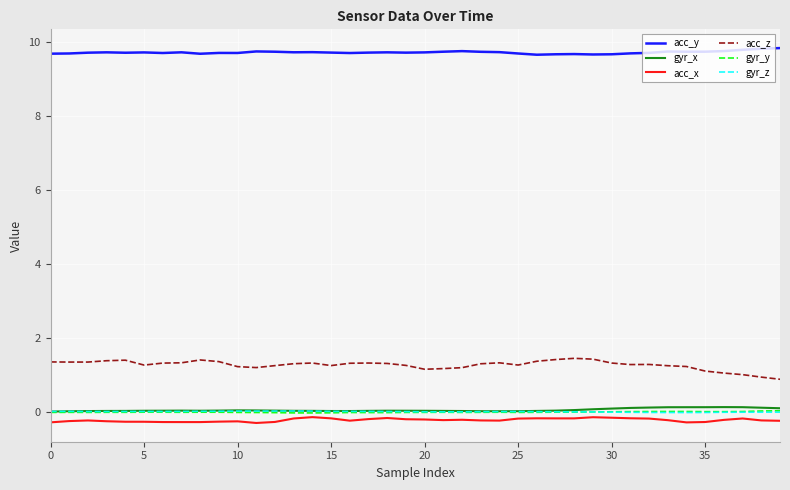

What is the minimum value shown in the chart?

-0.3